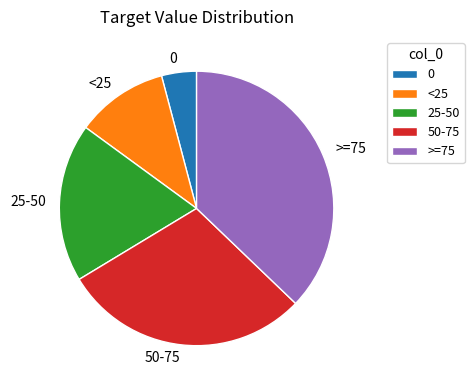

Approximately how many times larger is the value at 25-50 compared to <25?

1.7